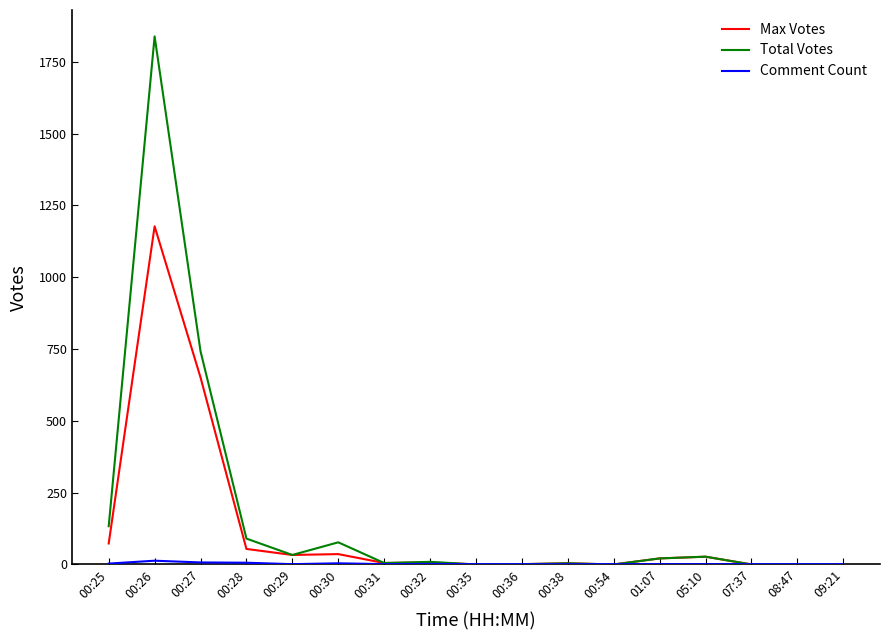

At which category does the chart reach its peak across all series?

00:26